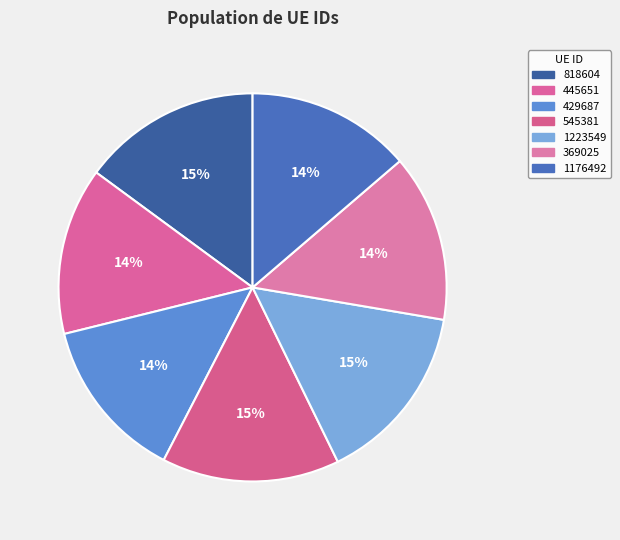

How many slices are in this pie chart?

7